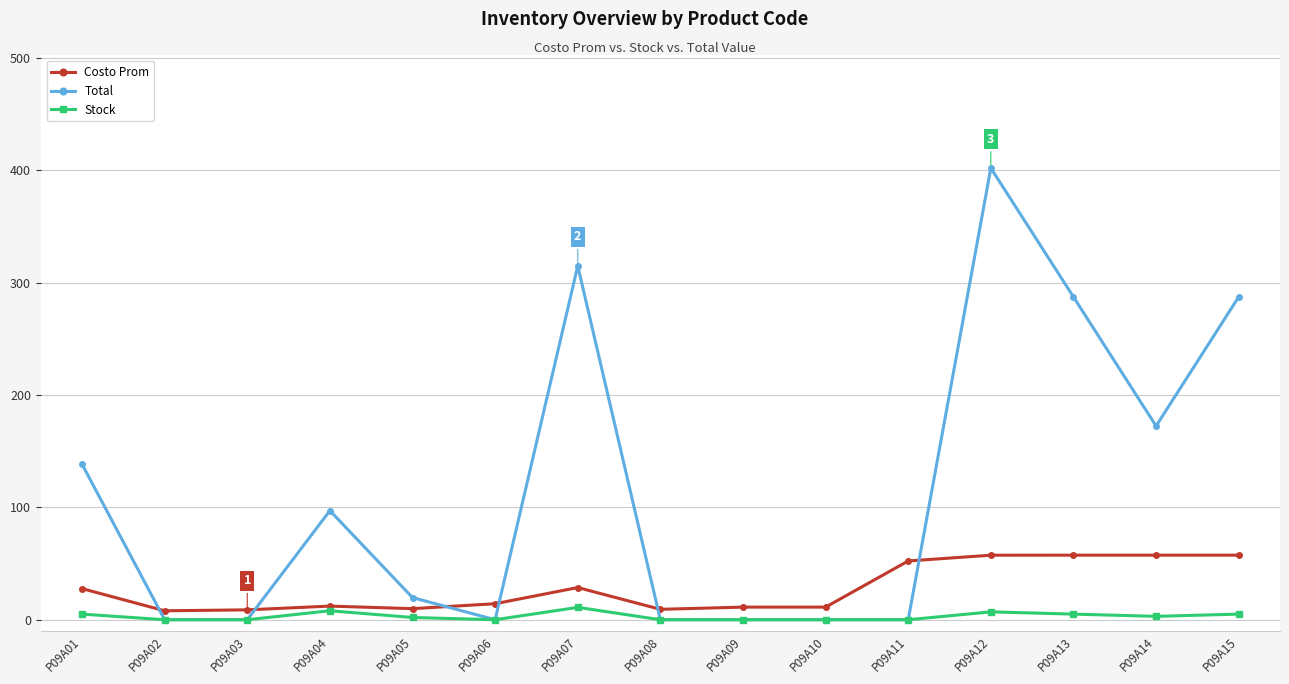

Does the chart have visible grid lines?

Yes